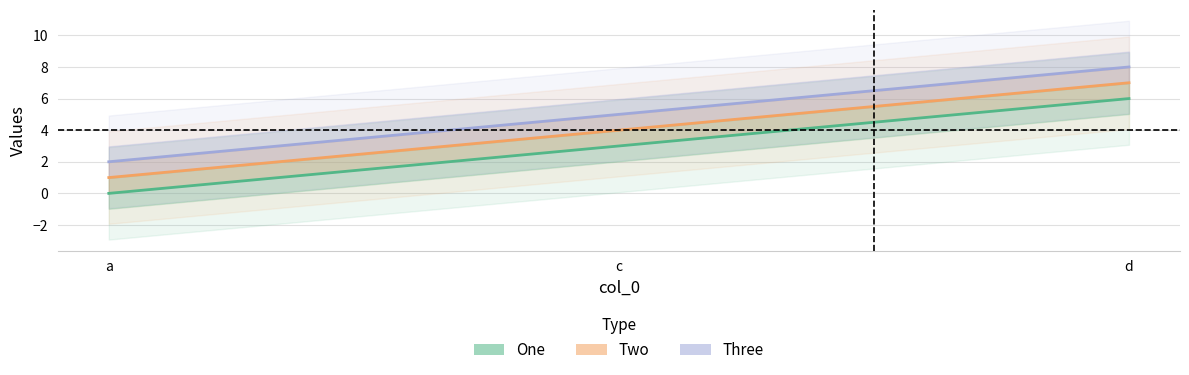

What is the total value across all series at c?

12